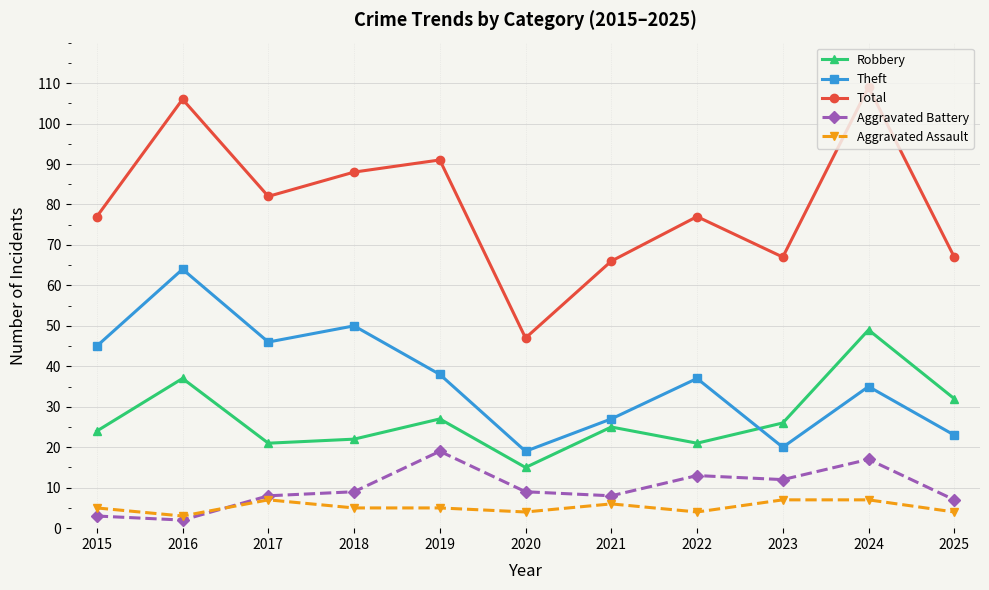

True or false: Aggravated Assault and Robbery cross at least once.

False